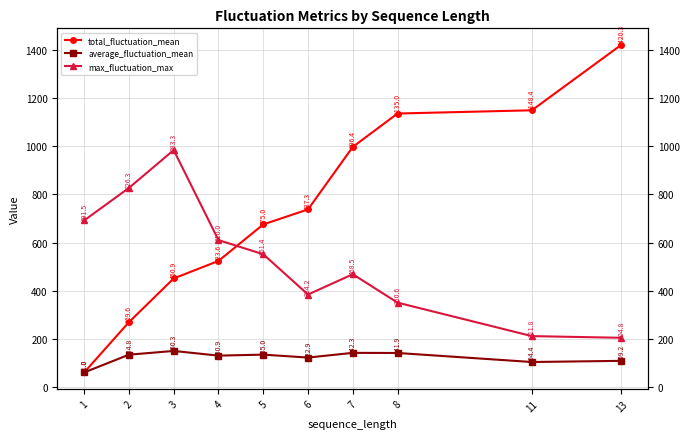

True or false: max_fluctuation_max and average_fluctuation_mean intersect in this chart.

False